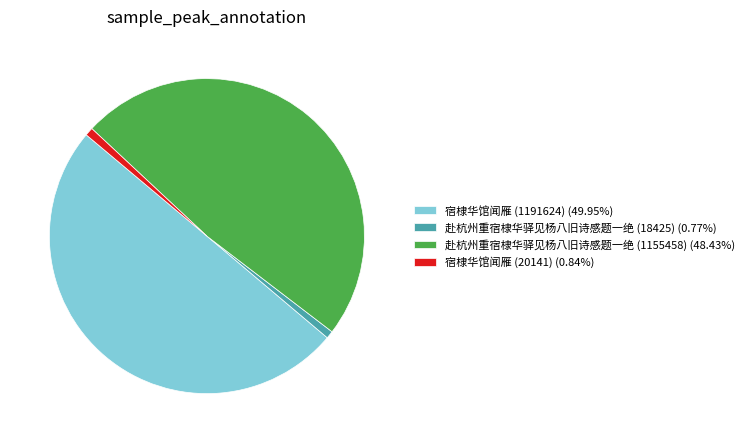

Which slice is the largest?

宿棣华馆闻雁 (1191624)